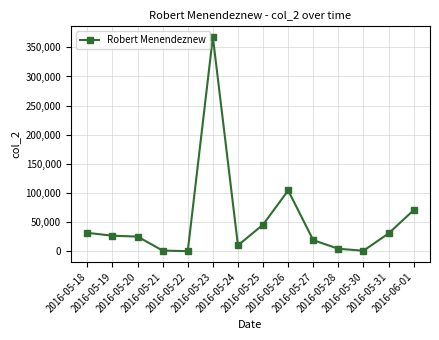

What is the sum of all values?

736409